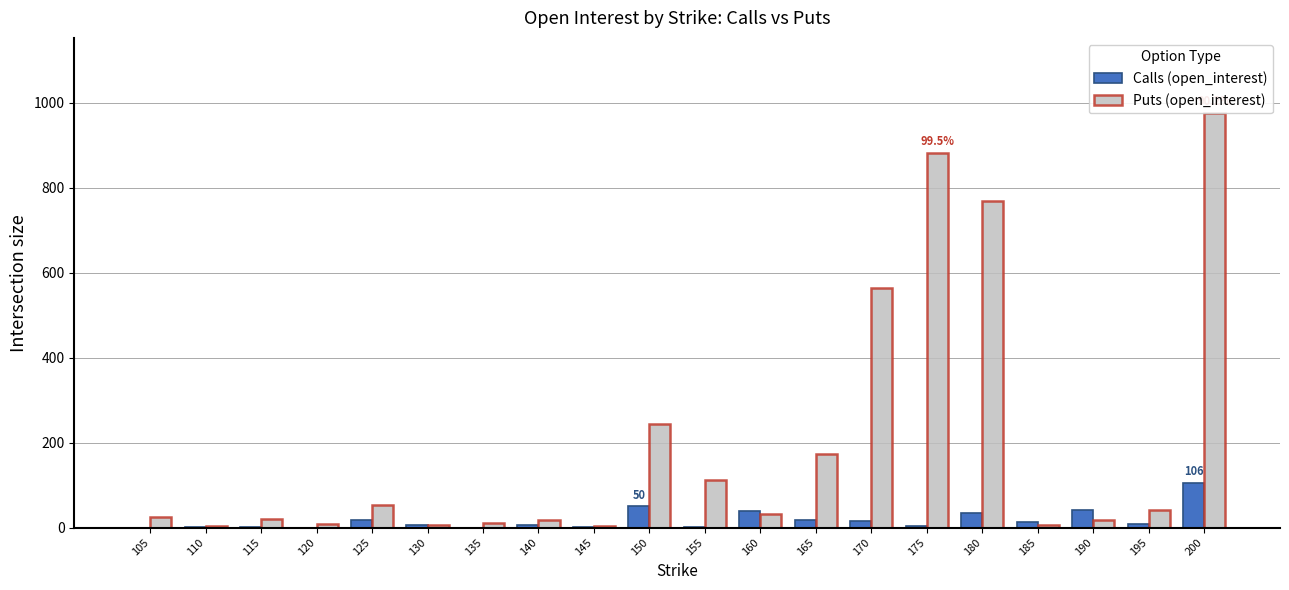

How many bars are there in each group?

2